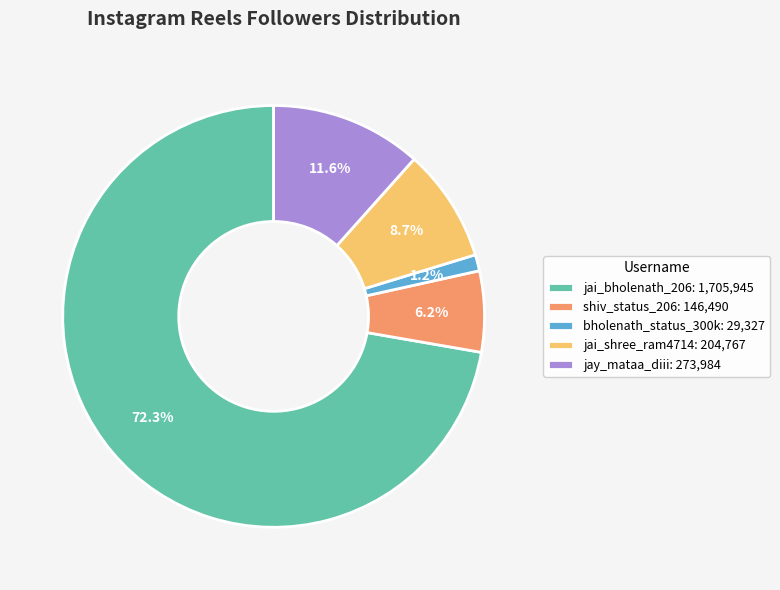

How many segments does this pie chart have?

5